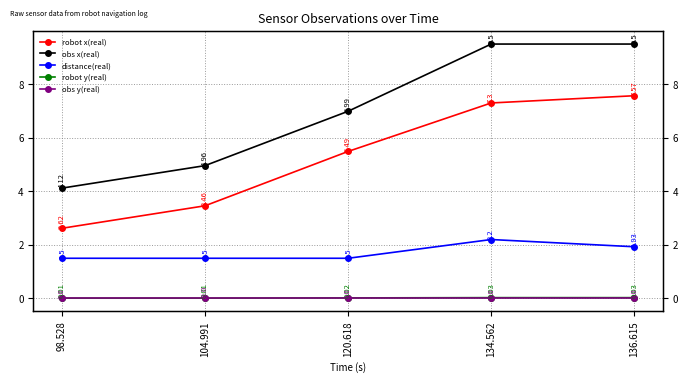

Reading right to left, transcribe all the data shown in this chart.

robot x(real): 136.615=7.6	134.562=7.3	120.618=5.5	104.991=3.5	98.528=2.6
obs x(real): 136.615=9.5	134.562=9.5	120.618=7.0	104.991=5.0	98.528=4.1
distance(real): 136.615=1.9	134.562=2.2	120.618=1.5	104.991=1.5	98.528=1.5
robot y(real): 136.615=0.0	134.562=0.0	120.618=0.0	104.991=0.0	98.528=0.0
obs y(real): 136.615=0.0	134.562=0.0	120.618=0.0	104.991=-0.0	98.528=0.0